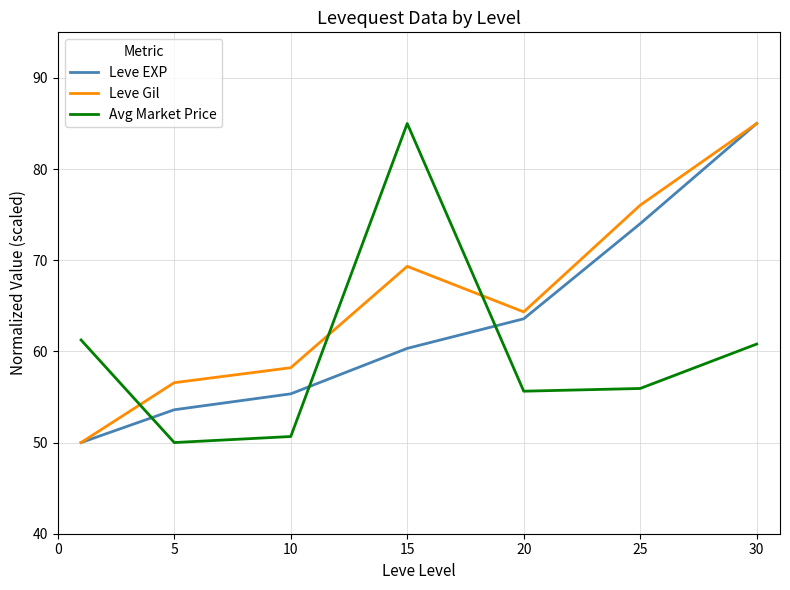

Does the chart display data point markers on the line(s)?

No